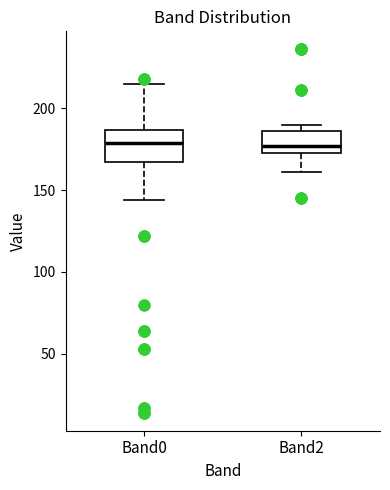

Reading left to right, read every box against the y-axis: the position of its median line, the range the box covers, and the ends of its whiskers. The values are not printed on the chart, so give them approximately, as read against the axis.

Band0: median 180, box 165 to 185, whiskers 145 to 215
Band2: median 175 (just above the box's lower edge), box 175 to 185, whiskers 160 to 190